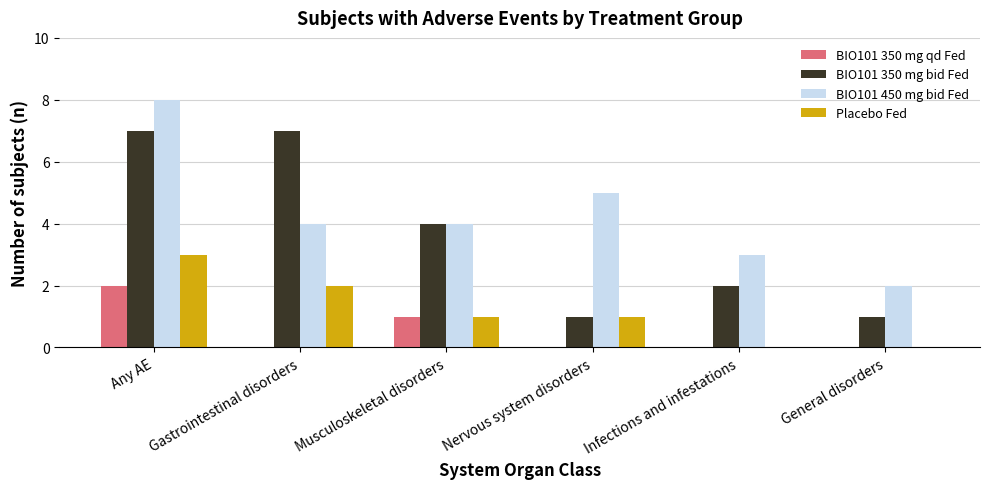

Are the bars horizontal?

No